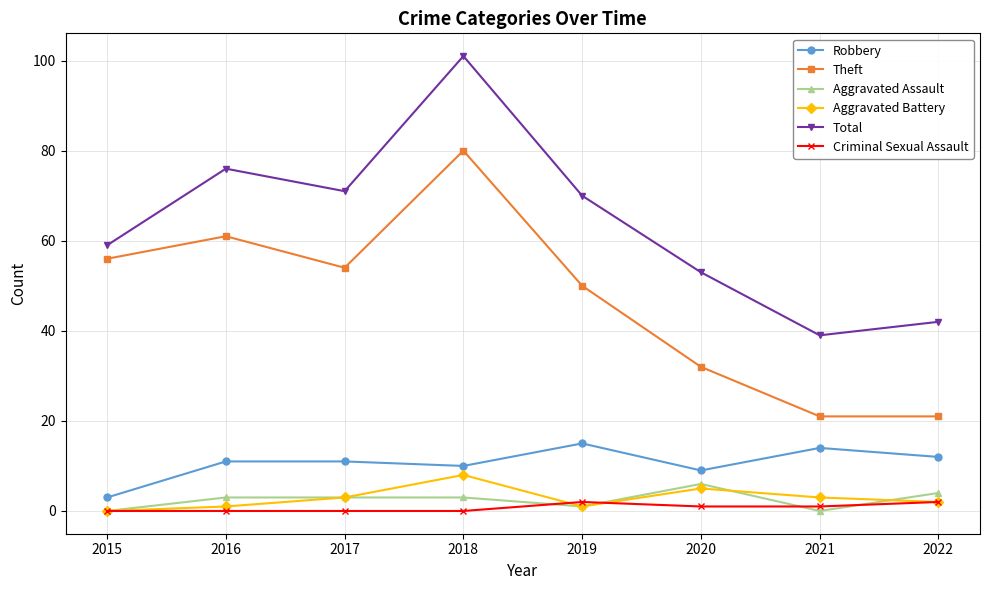

At how many categories does at least one series exceed 10?

8